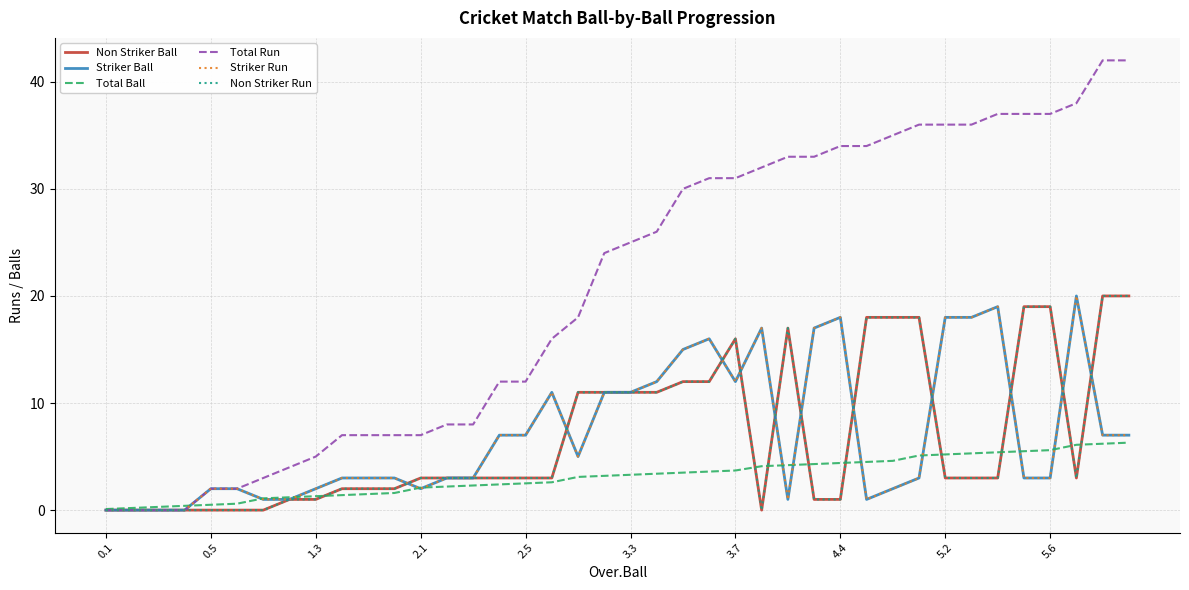

Does the chart have visible grid lines?

Yes